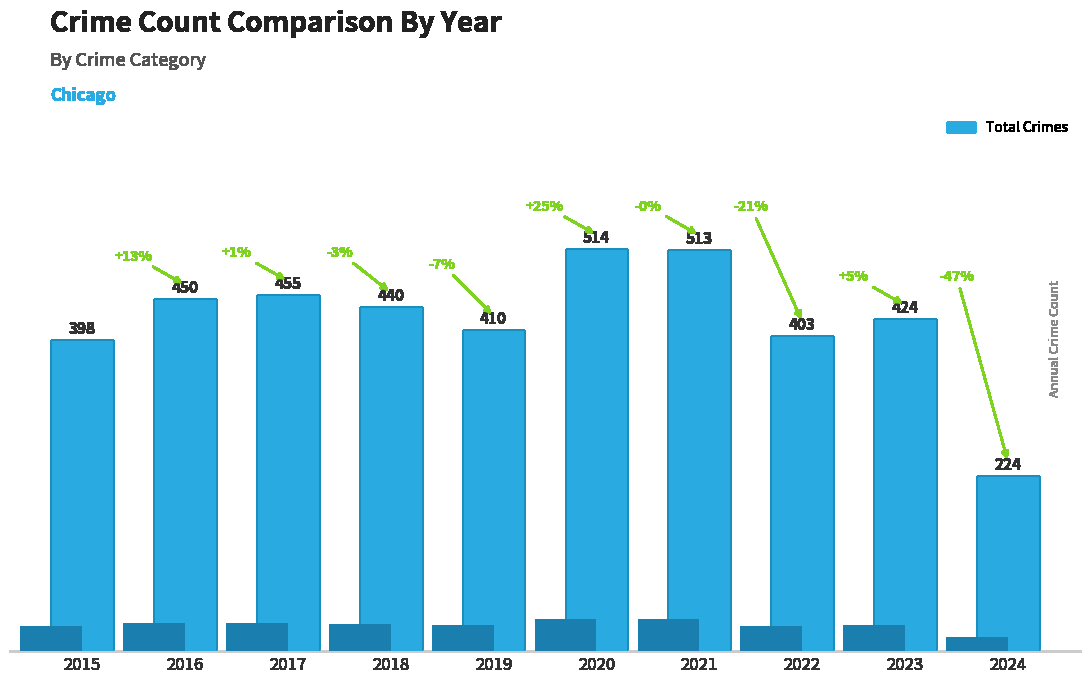

What is the value of the 9th bar from the left?

424